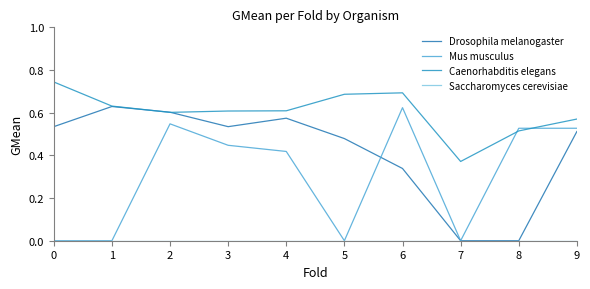

True or false: Mus musculus and Drosophila melanogaster intersect in this chart.

True